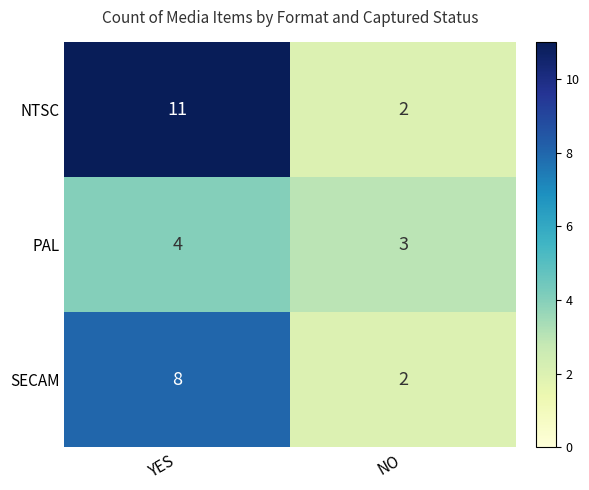

What is the approximate value of PAL at NO?

3